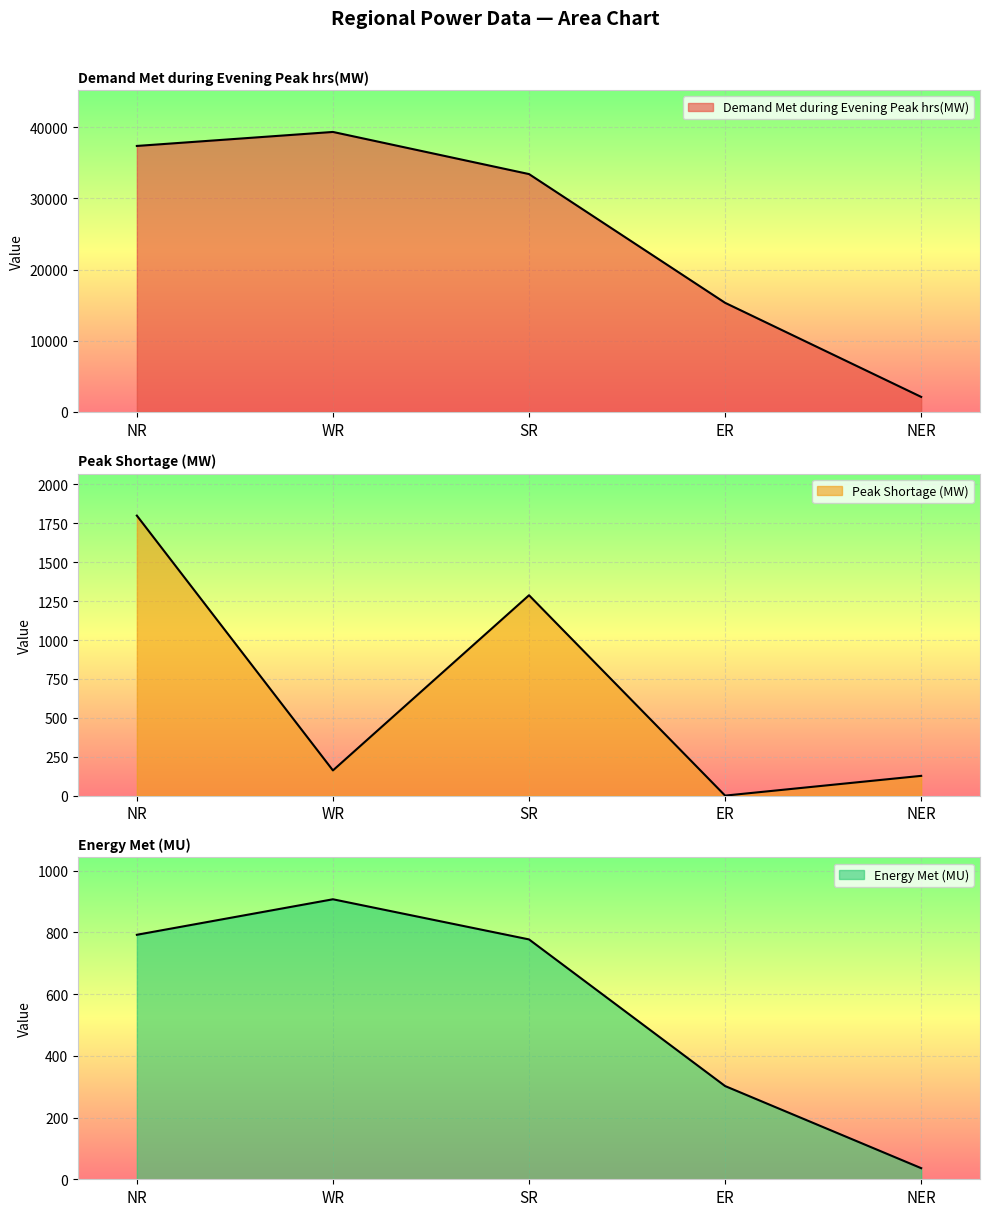

What is the value of the Peak Shortage (MW) point at the 2nd from the left?

162